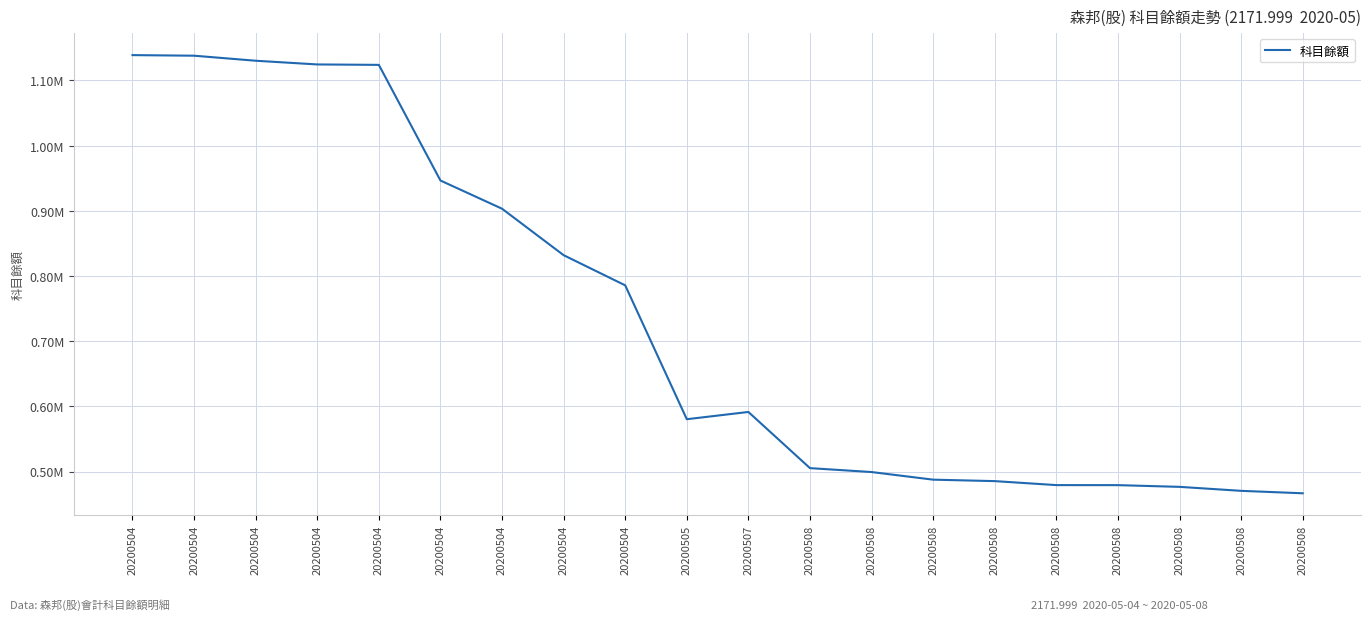

Does the chart display data point markers on the line(s)?

No